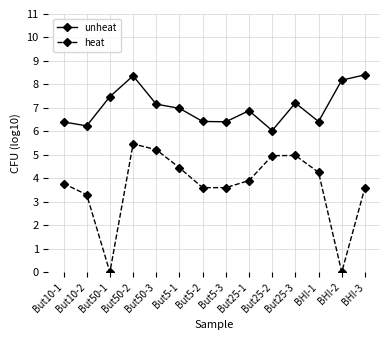

Which series has the largest range (max minus min)?

heat